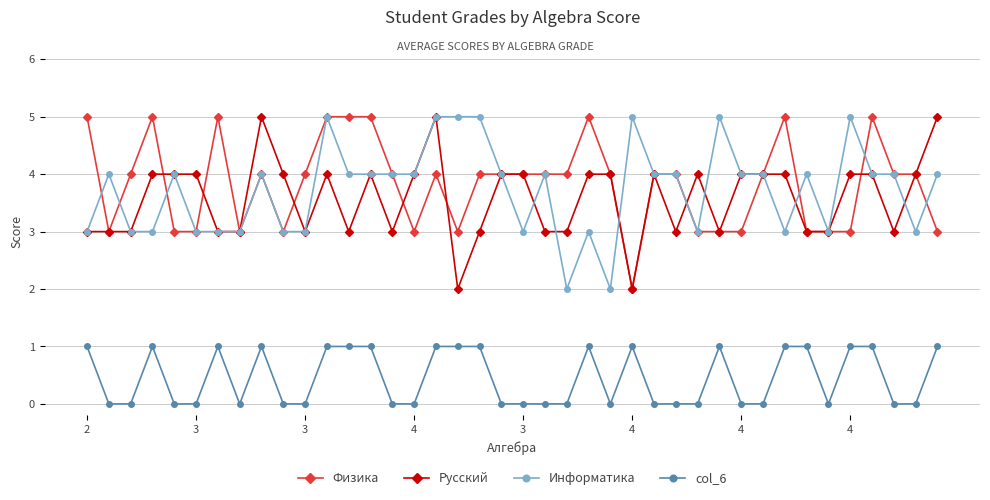

What is the value of the Информатика point at the 36th from the left?

5